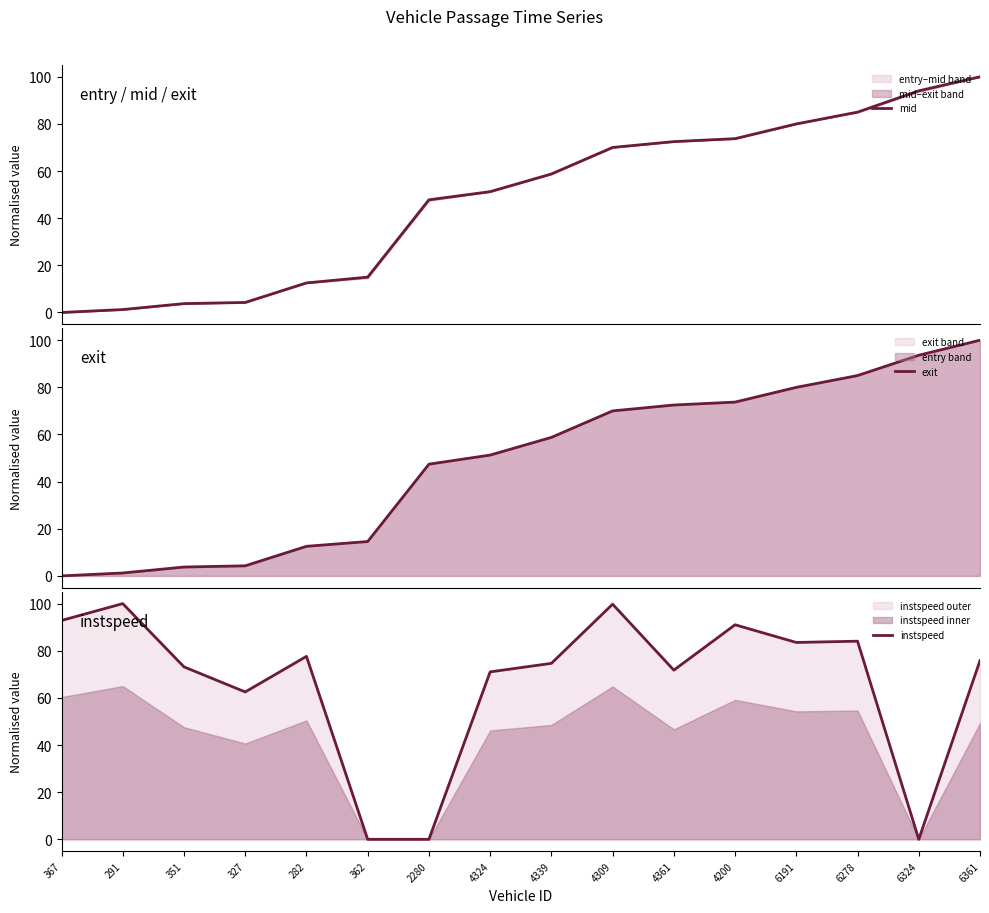

Is the value of mid at 351 greater than the value of instspeed at 291?

No